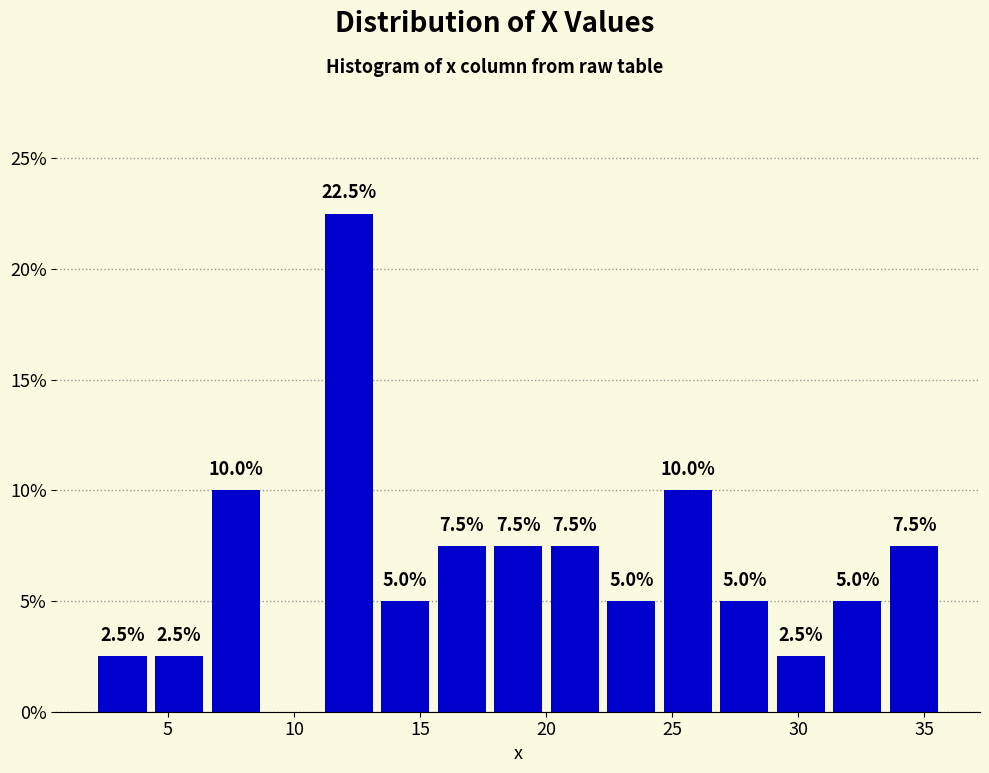

Over which range of the x-axis is the bar tallest?

11.0 to 13.5